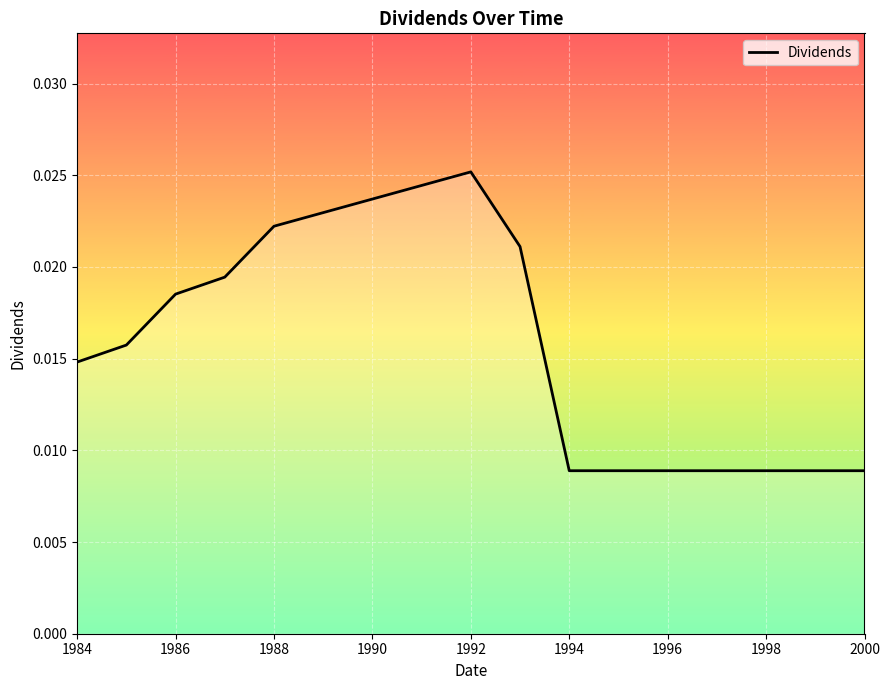

How many lines are shown in the chart?

1